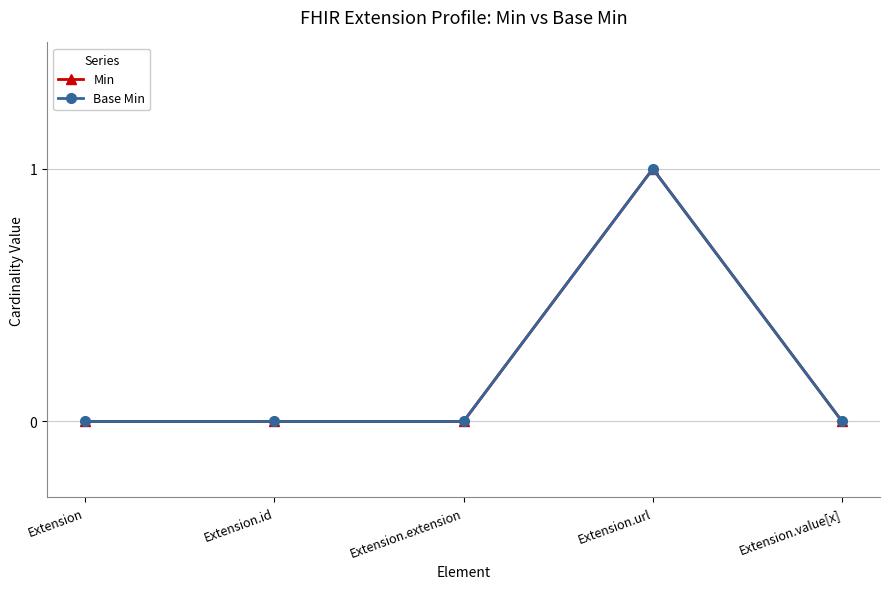

Does the chart have visible grid lines?

Yes